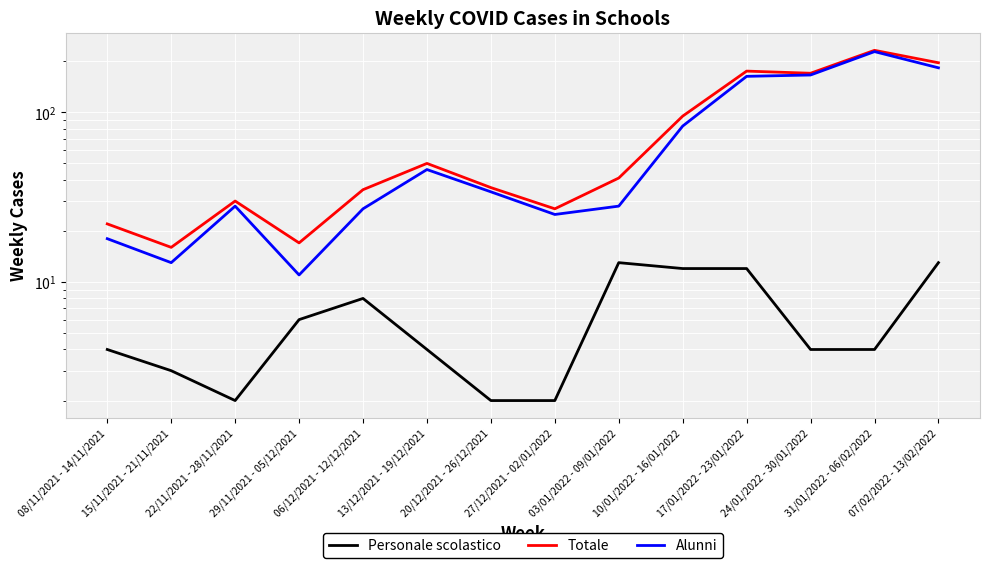

What is the difference between the second highest and second lowest values in the Personale scolastico series?

11